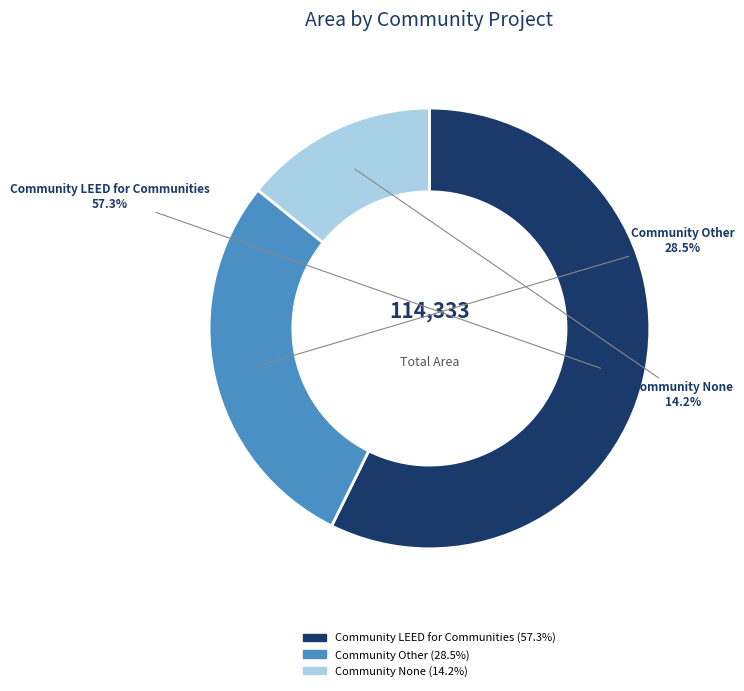

Is the sum of Community Other and Community None greater than half?

No